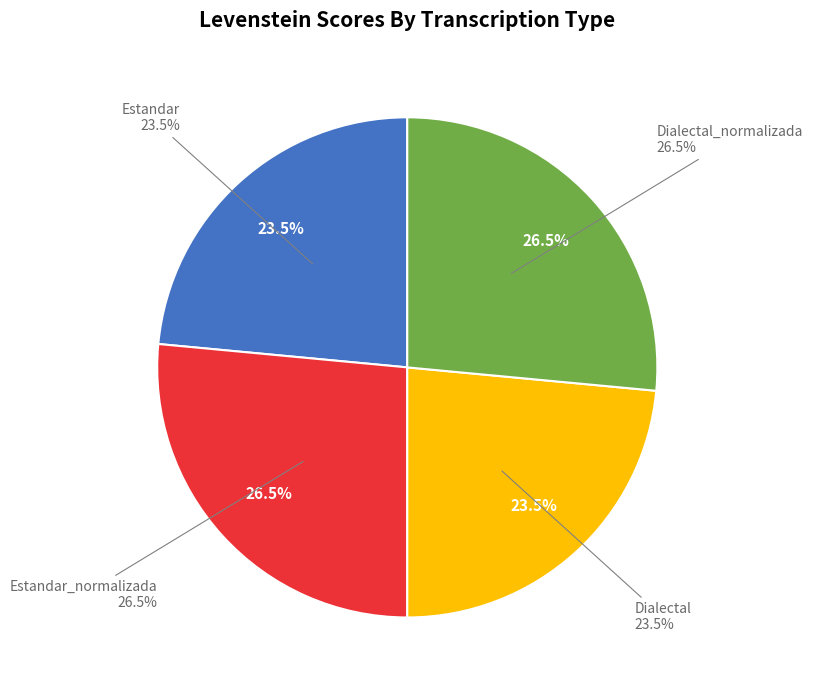

What is the smallest slice in the pie chart?

Estandar